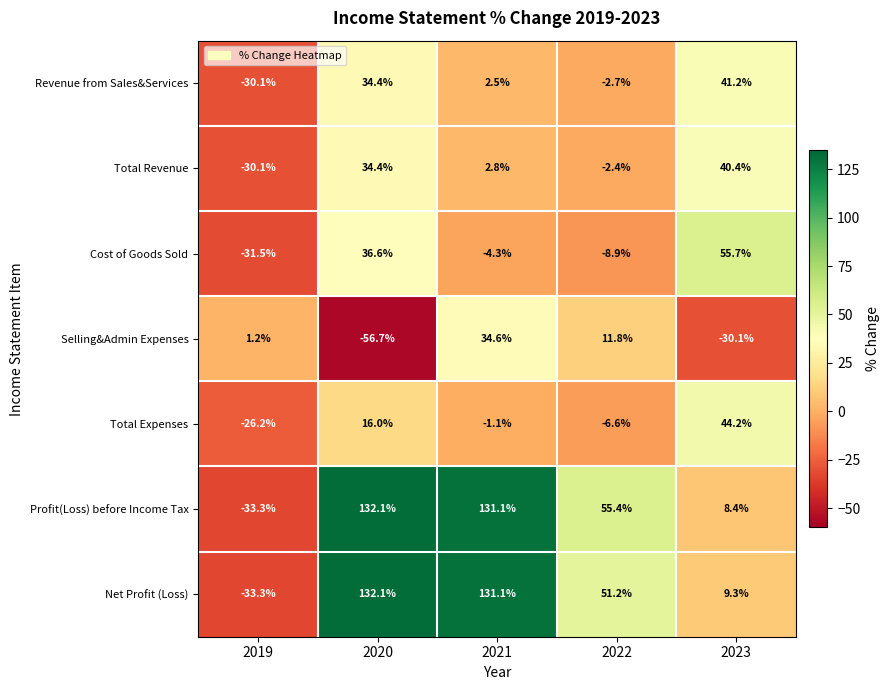

True or false: Revenue from Sales&Services has a value of -30.1 at 2019.

True